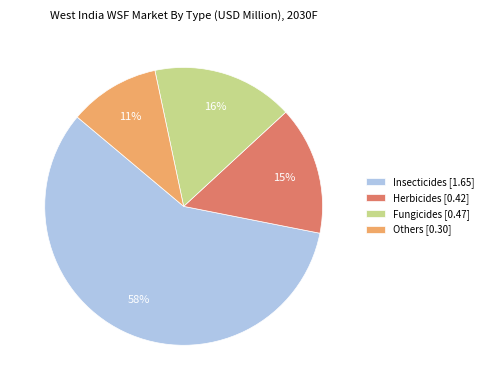

How many slices are in this pie chart?

4